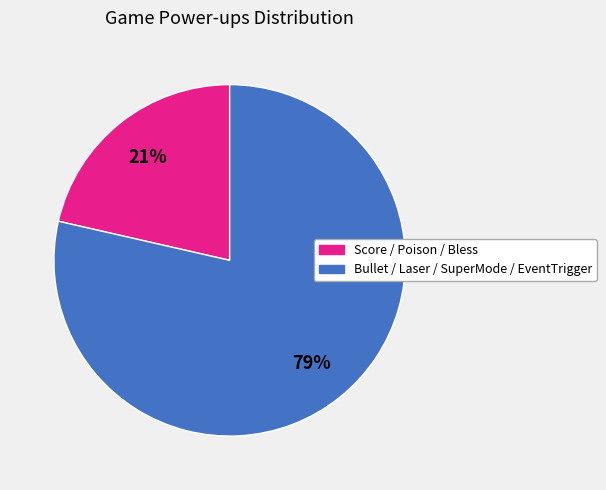

Is there a majority slice in this chart?

Yes